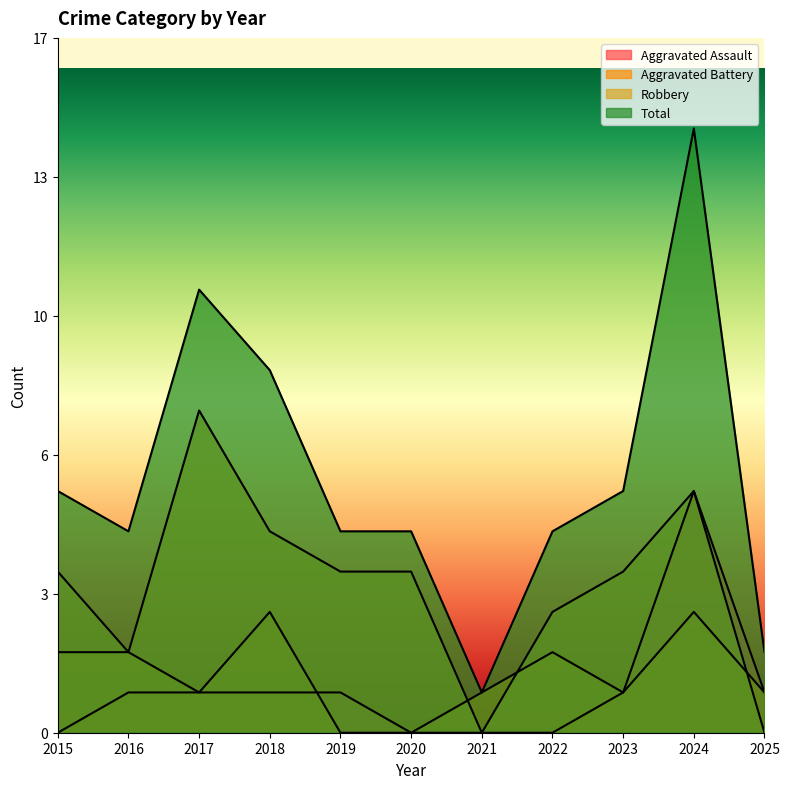

List the series in order of their peak value, lowest first.

Aggravated Battery, Aggravated Assault, Robbery, Total